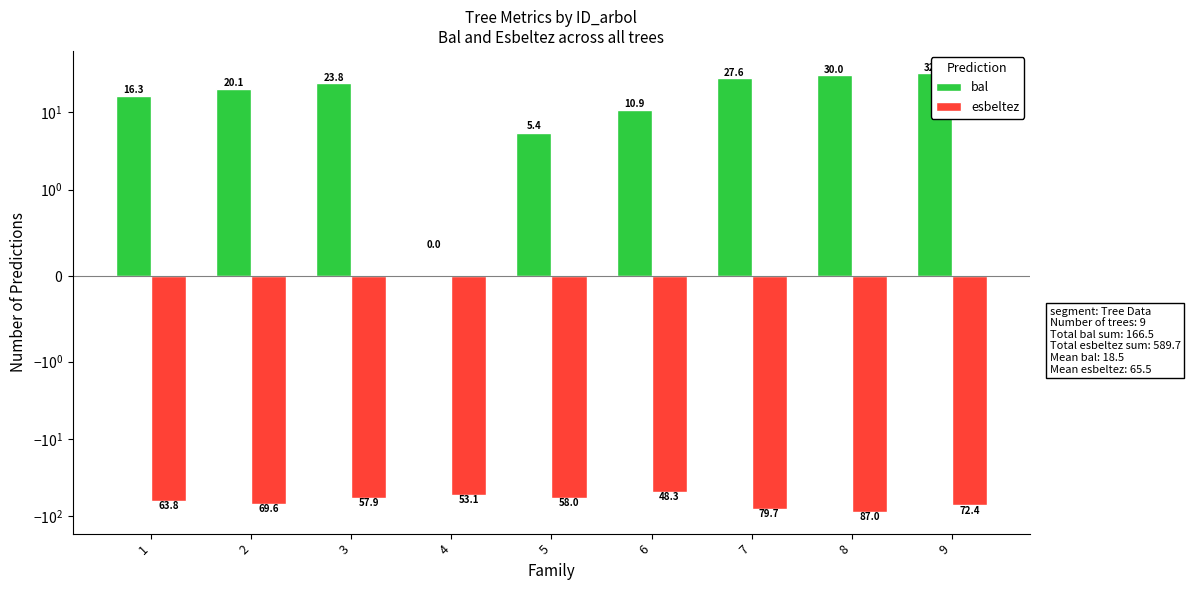

What is the value of the bal bar at the 6th from the left?

10.9